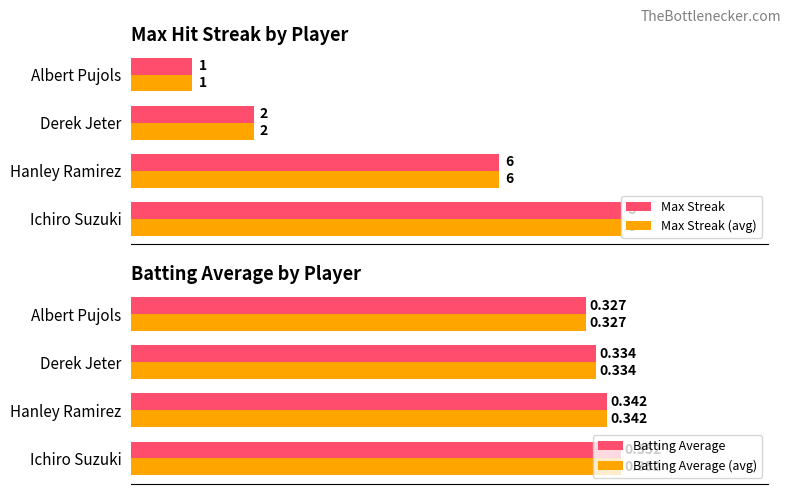

Reading left to right, list all the values displayed in this chart.

Max Streak: 8.0	6.0	2.0	1.0
Max Streak (avg): 8.0	6.0	2.0	1.0
Batting Average: 0.4	0.3	0.3	0.3
Batting Average (avg): 0.4	0.3	0.3	0.3